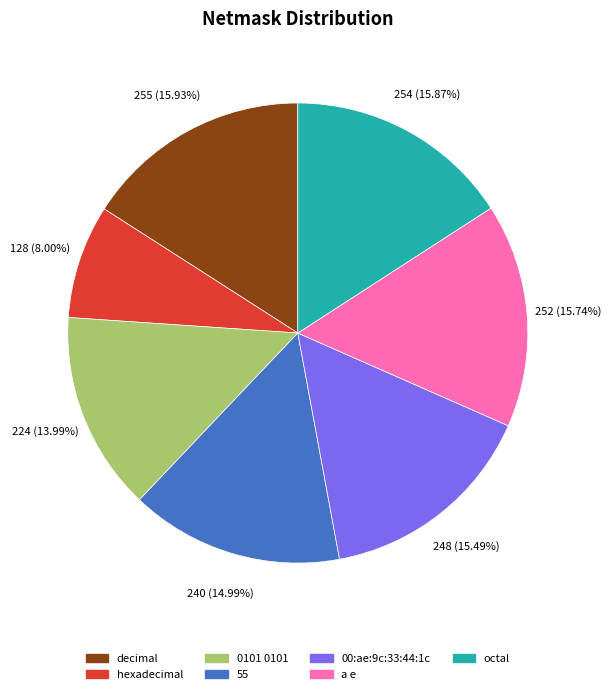

To the nearest percent, what portion does decimal represent?

16%